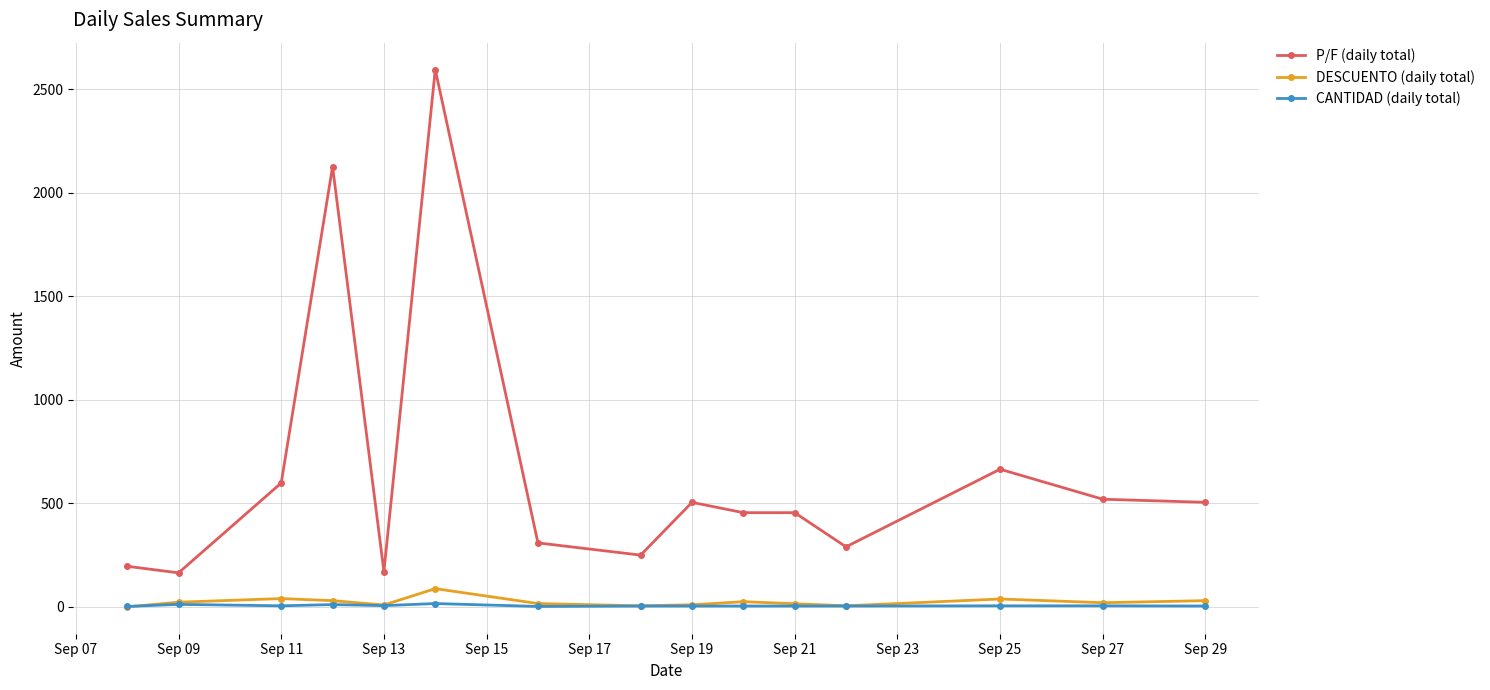

What is the maximum value shown in the chart?

2596.0